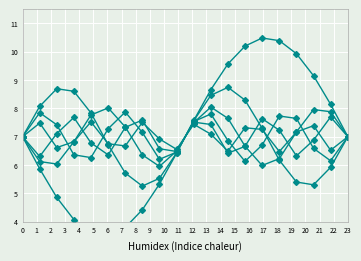

Between which two adjacent categories do col_5 and col_2 first intersect?

5 and 6